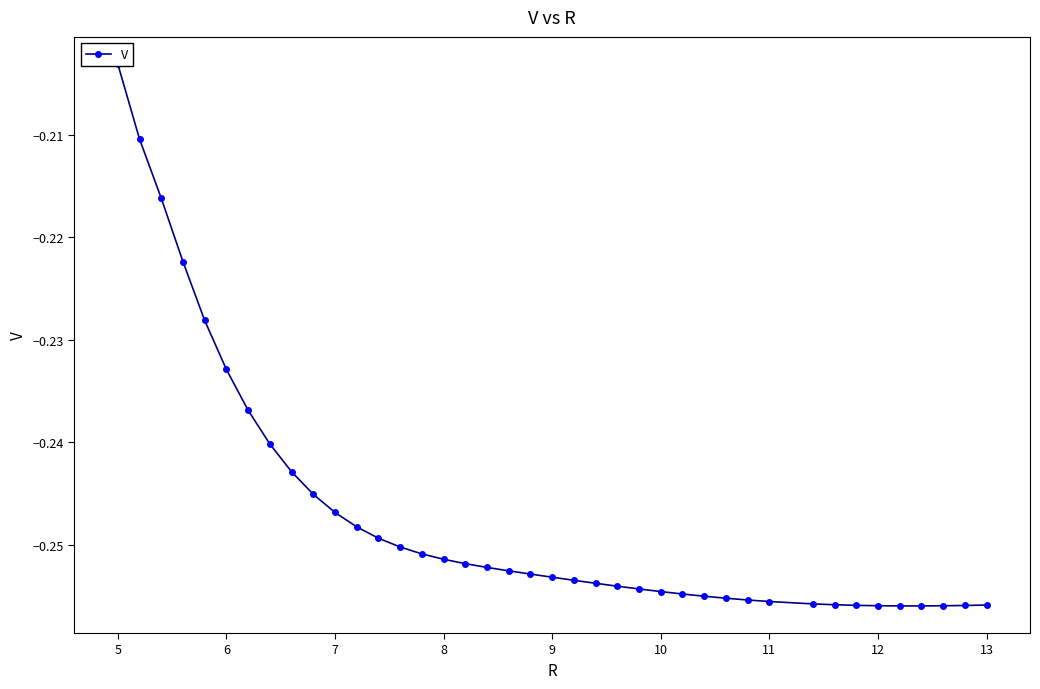

Does the chart have visible grid lines?

No